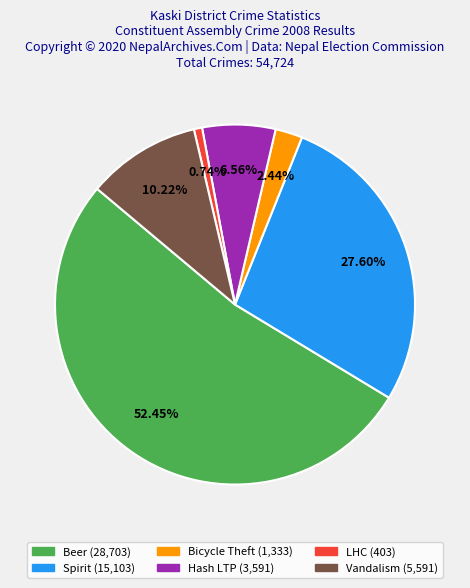

What percentage is the Hash LTP slice, to the nearest percent?

7%